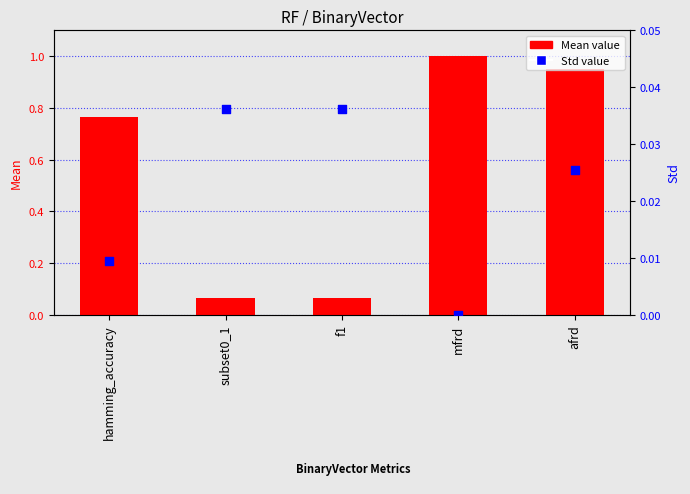

What is the total value across all series at f1?

0.1